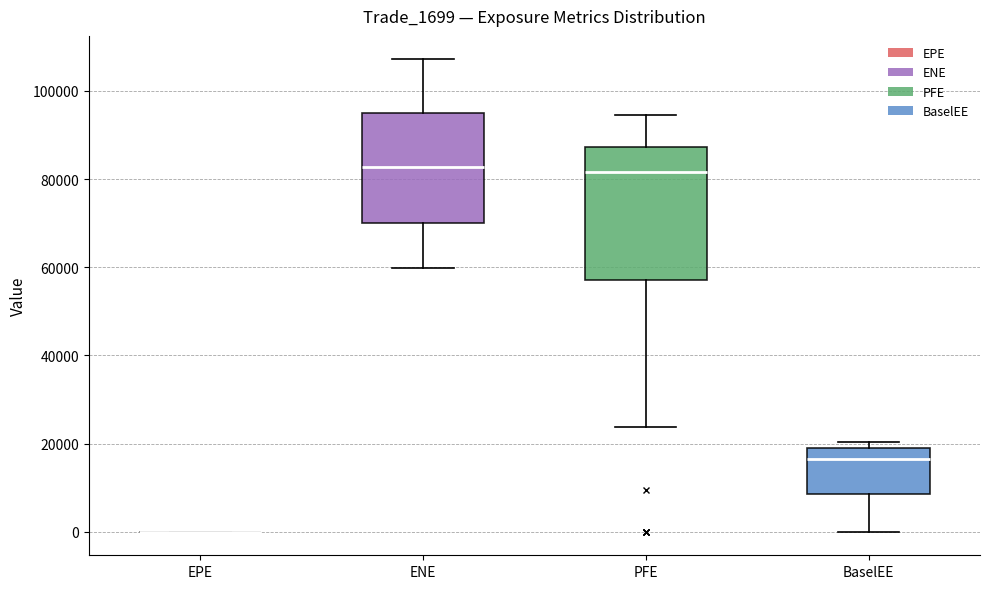

Comparing the boxes themselves (not the whiskers), which one is the tallest?

PFE